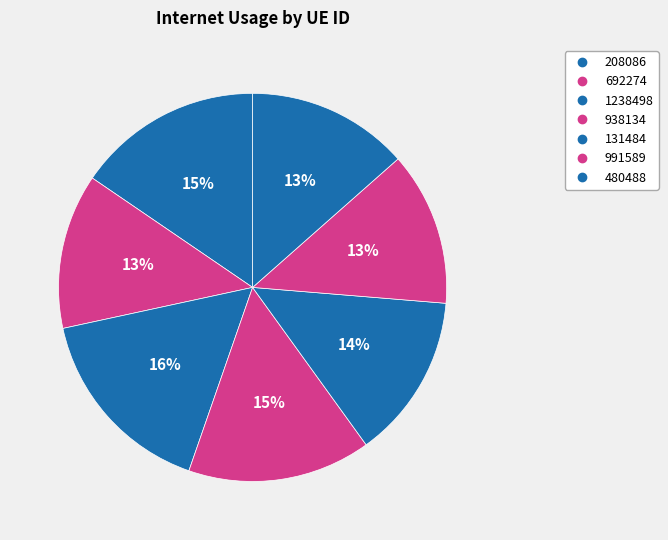

Between 991589 and 131484, which is larger?

131484